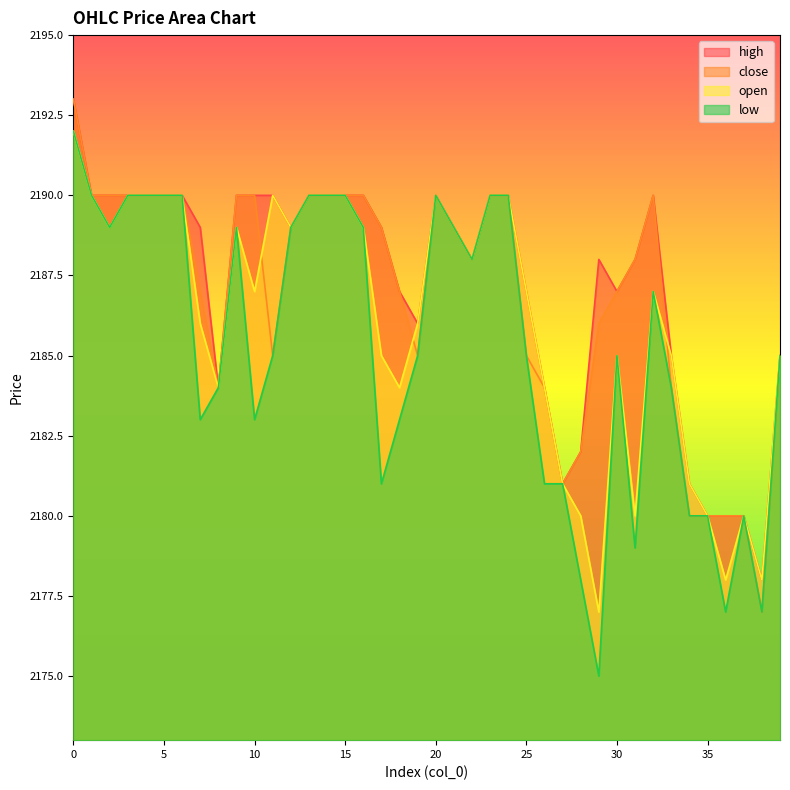

Is it true that low equals 2190 at 5?

True